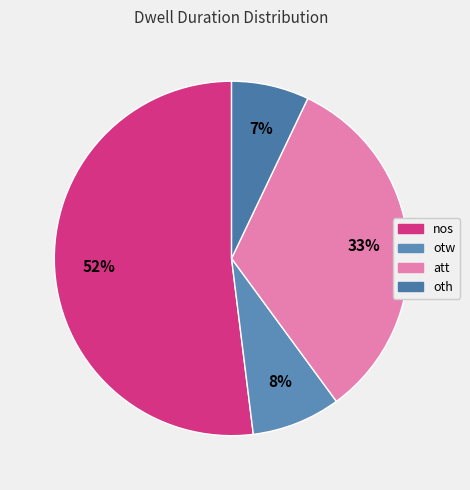

Does any single category account for the majority?

Yes